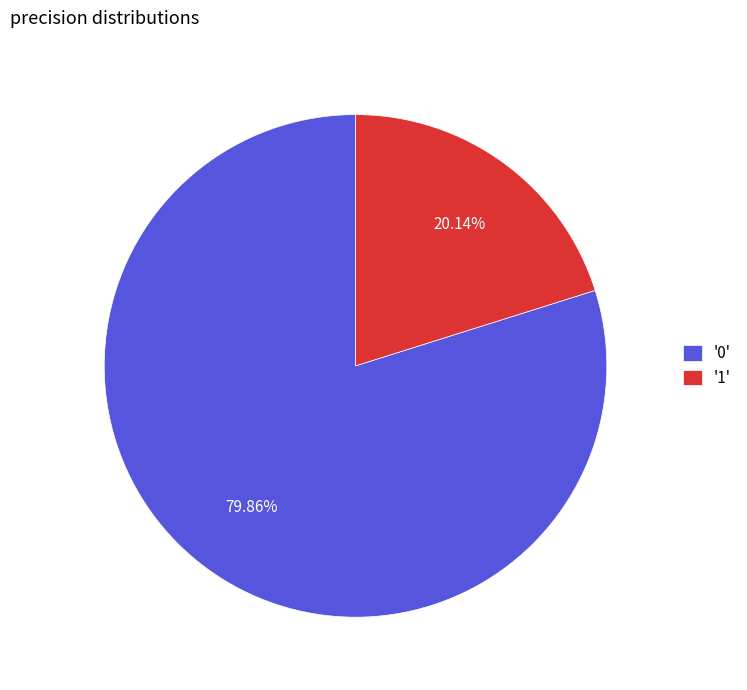

Does any single category account for the majority?

Yes